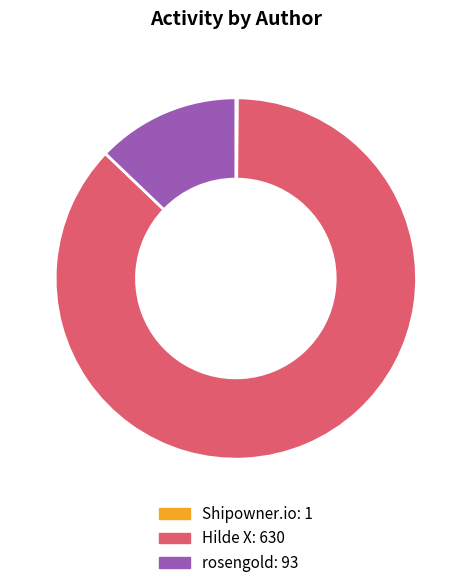

What is the largest slice in the pie chart?

Hilde X